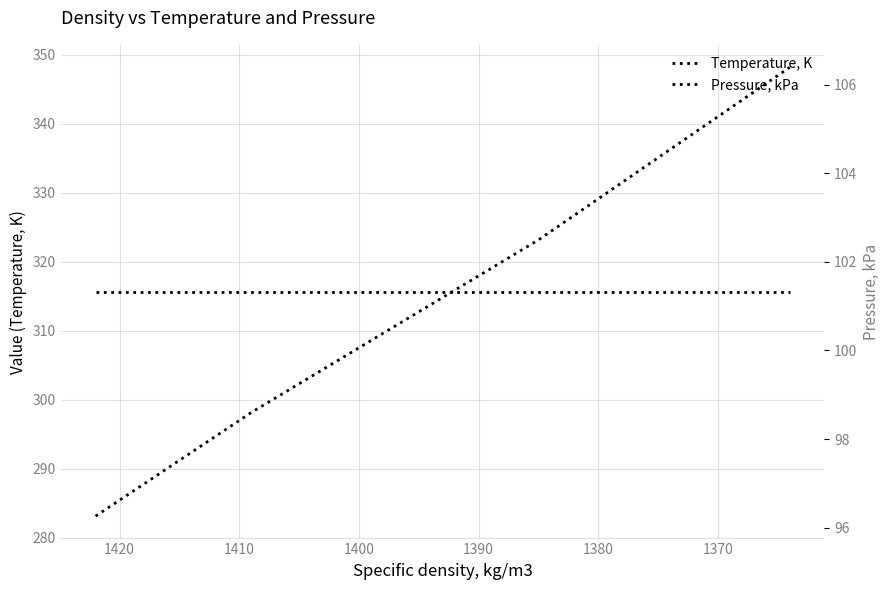

True or false: Pressure, kPa and Temperature, K intersect in this chart.

False